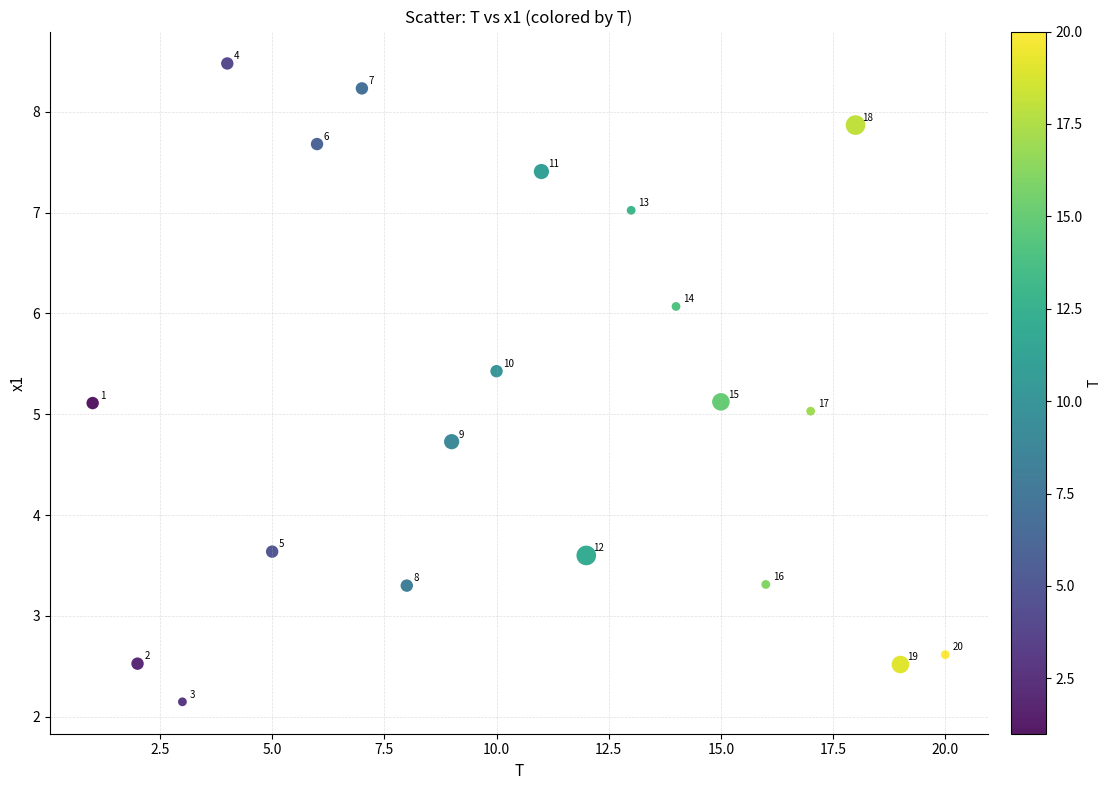

What is the range of Y values (max minus min)?

6.3